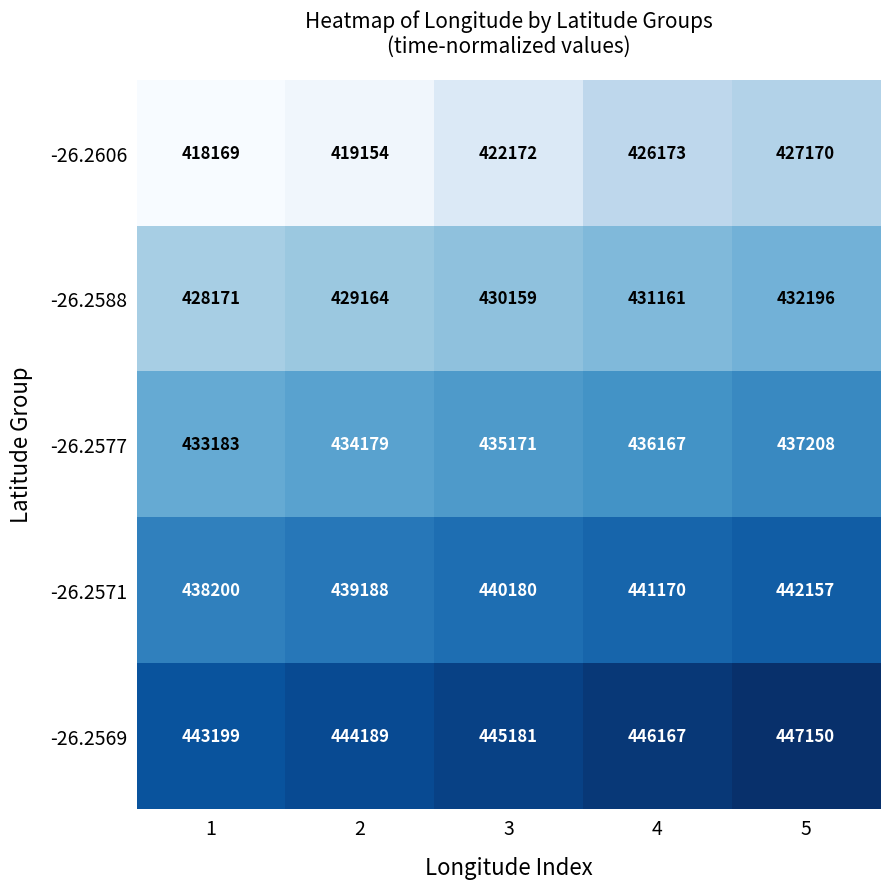

What is the difference between the second highest and minimum values in the -26.2577 series?

2984